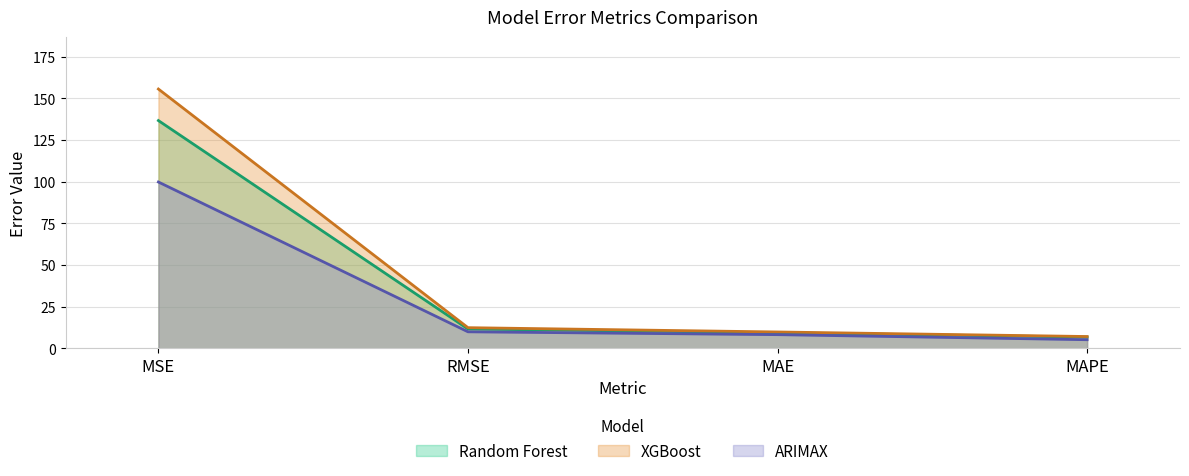

Does the chart have visible grid lines?

Yes